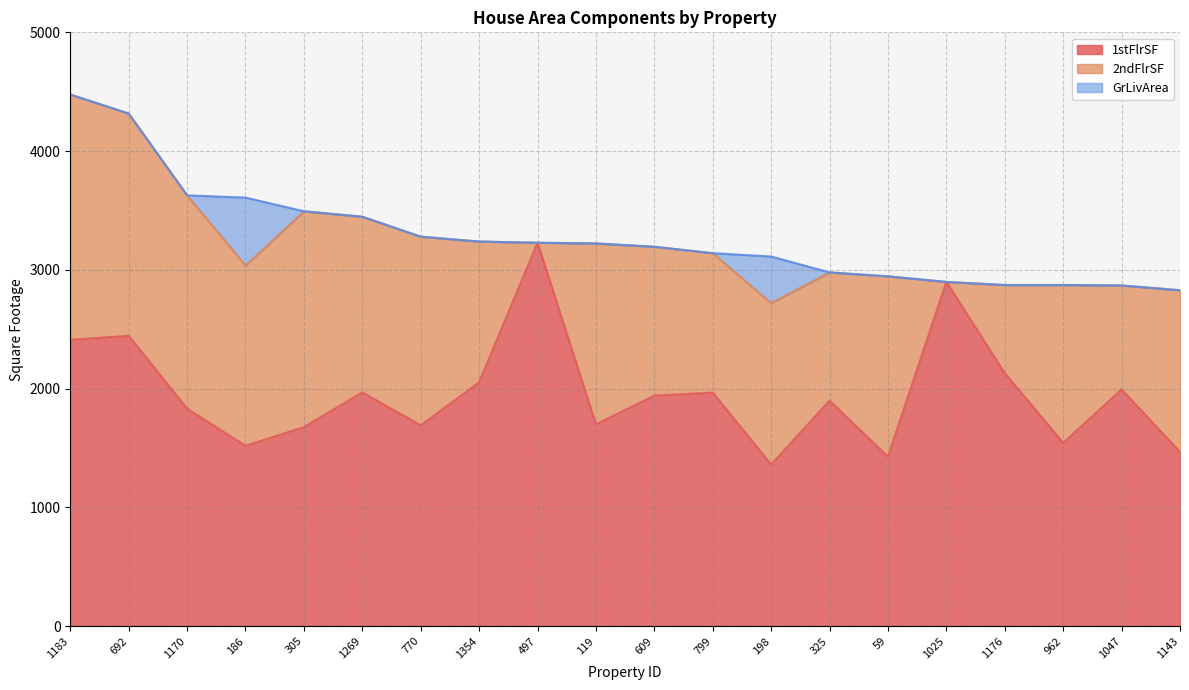

What is the minimum value for GrLivArea?

2828